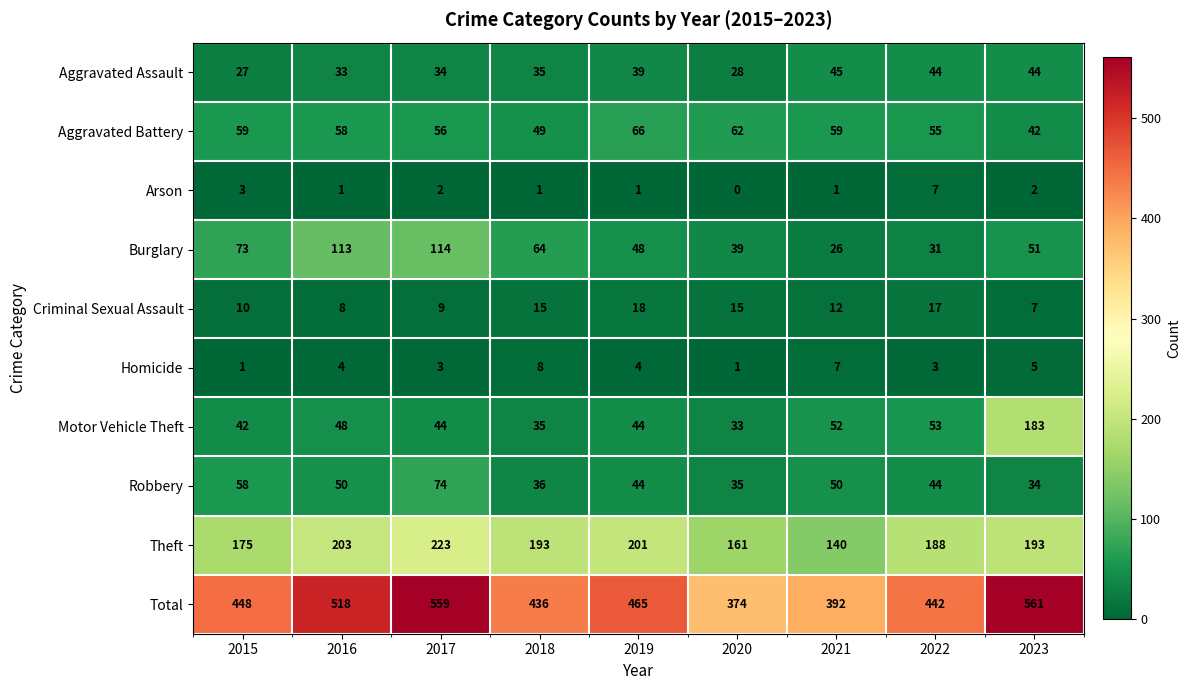

The value of Burglary at 2016 is 27. True or false?

False